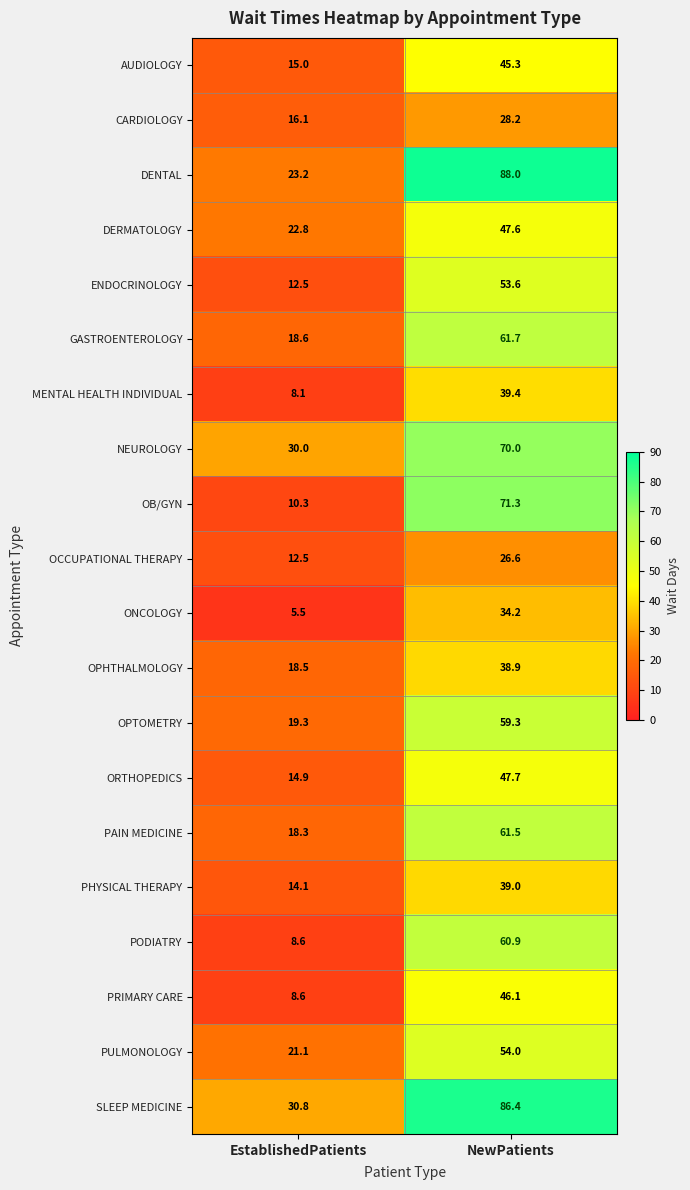

Which label corresponds to the largest value in the chart?

NewPatients